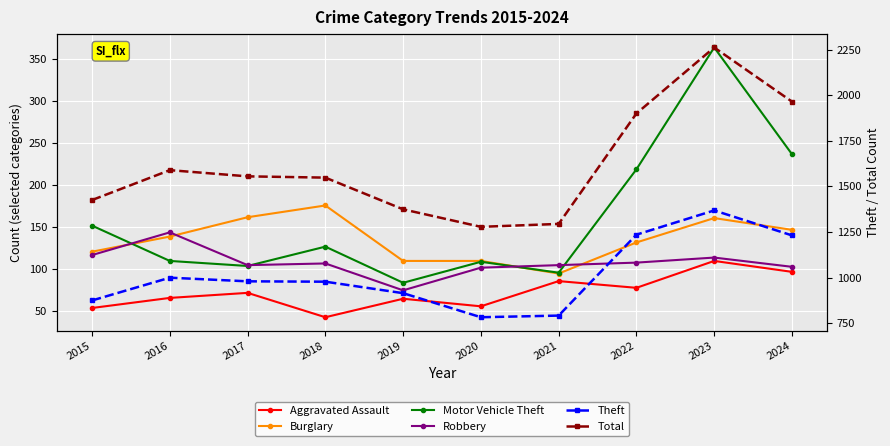

Rank the categories by Burglary value from highest to lowest.

2018, 2017, 2023, 2024, 2016, 2022, 2015, 2019, 2020, 2021